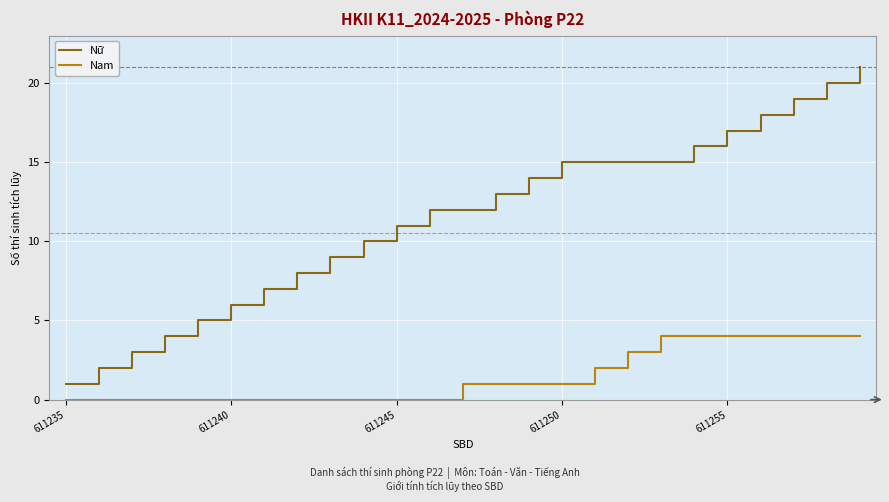

Which series has the largest total across all categories?

Nữ